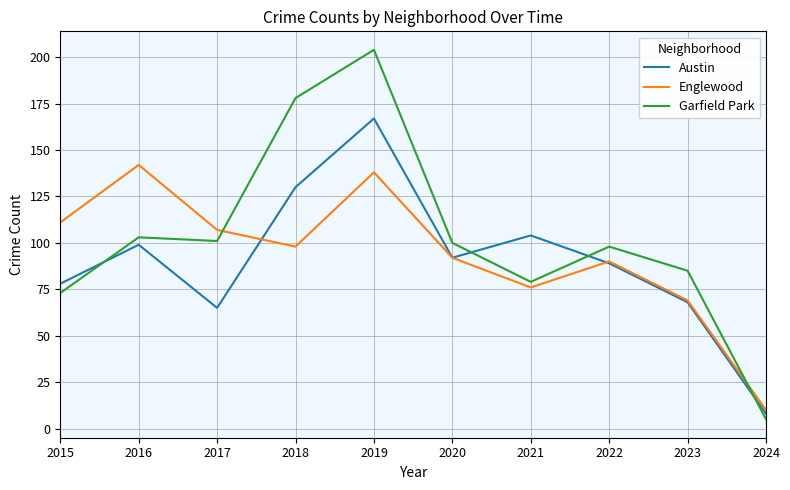

Which category has the lowest value across all series?

2024